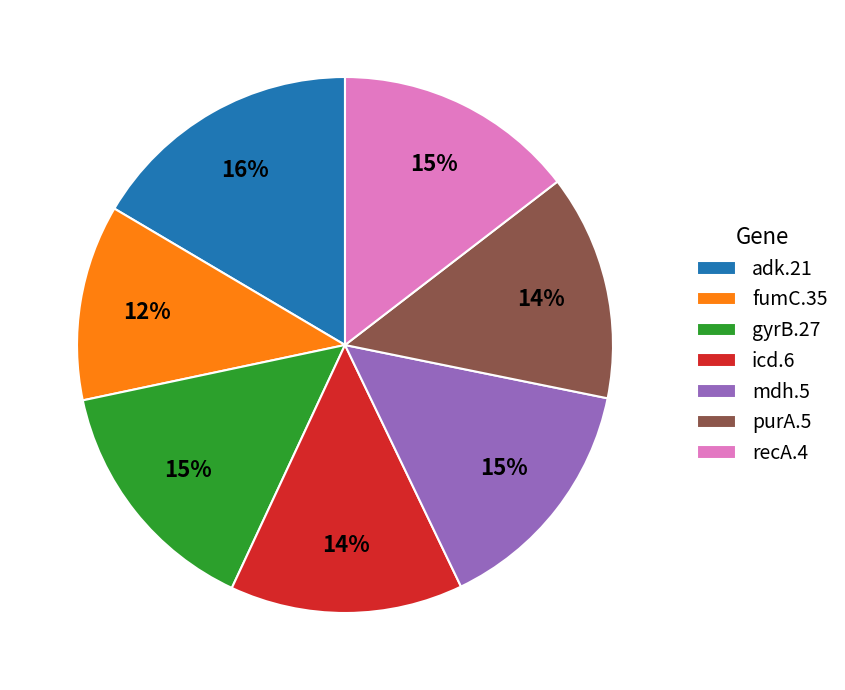

Count the number of slices in the pie.

7